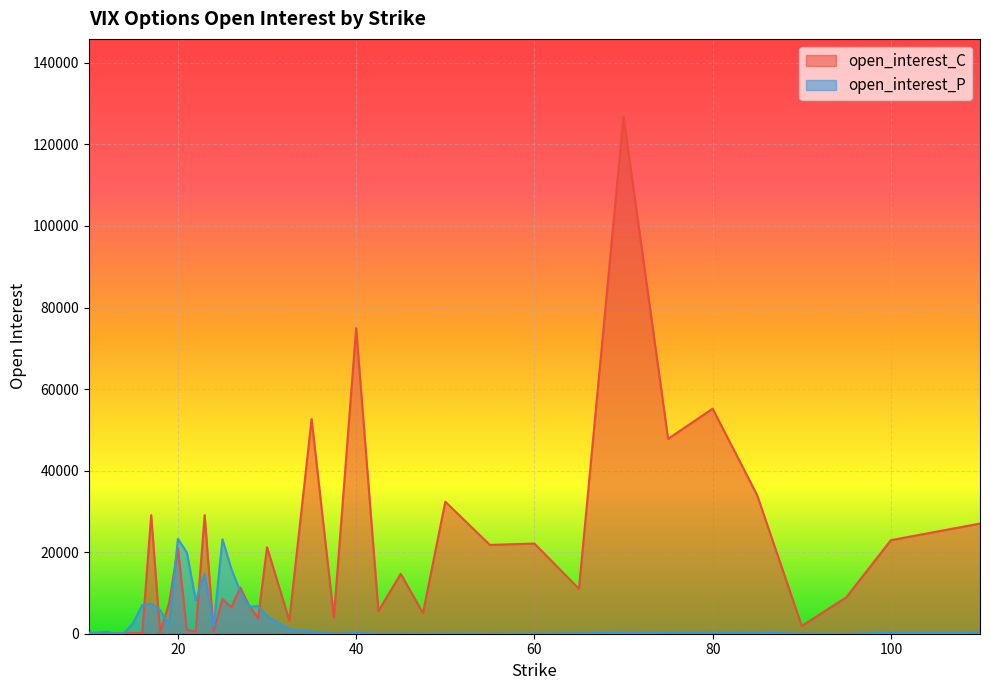

Which series changed the most between 29 and 40?

open_interest_C